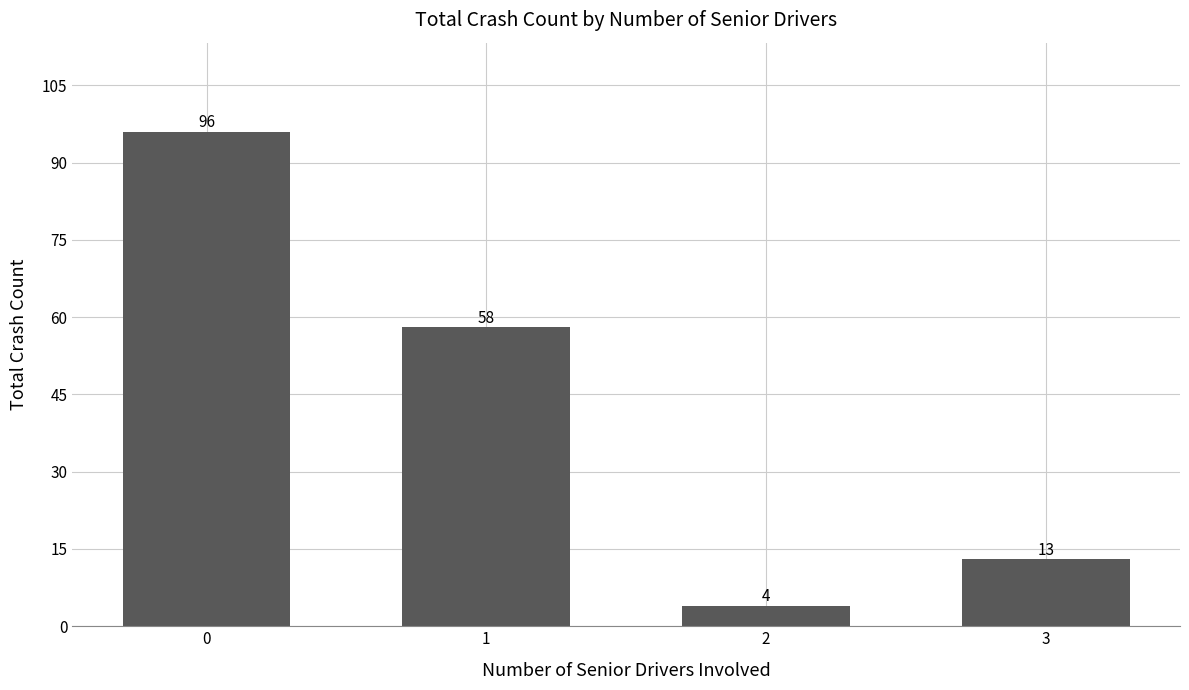

What is the sum of the values at 2 and 3?

17